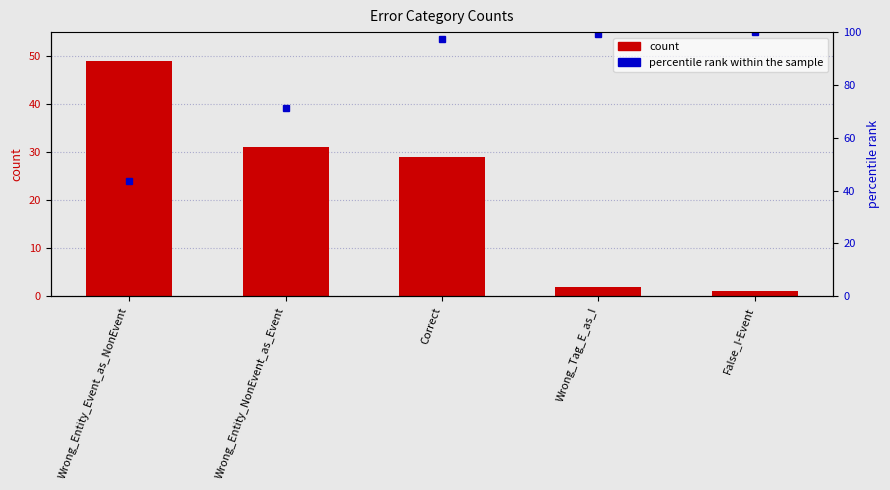

Which label corresponds to the smallest value in the chart?

False_I-Event